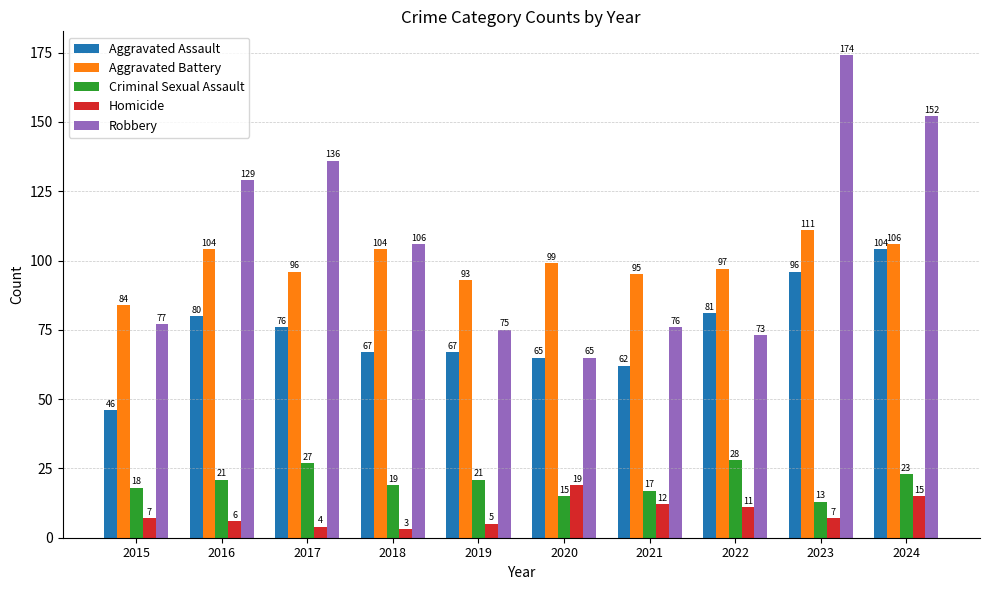

What is the difference between the Homicide values at 2022 and 2024?

4